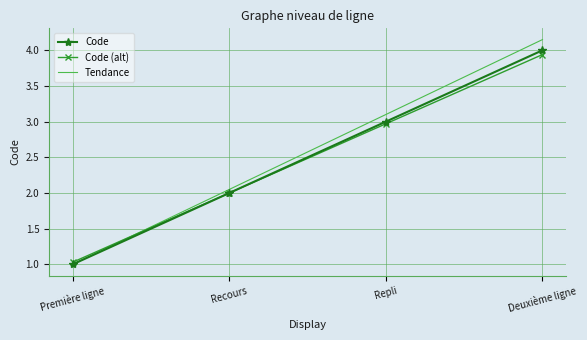

Which label corresponds to the largest value in the chart?

Deuxième ligne